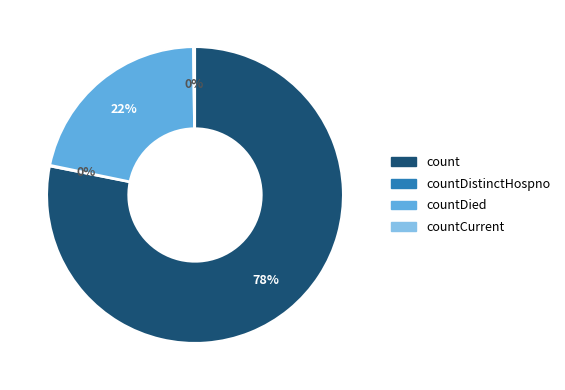

Is there any slice that represents more than half of the pie?

Yes